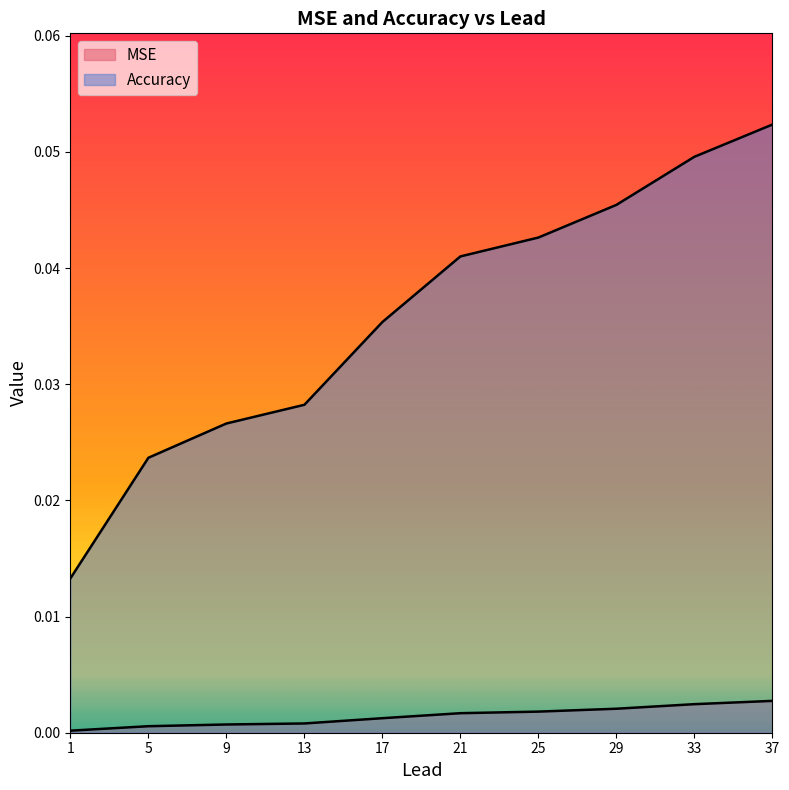

Rank the series by their average value, from highest to lowest.

Accuracy, MSE